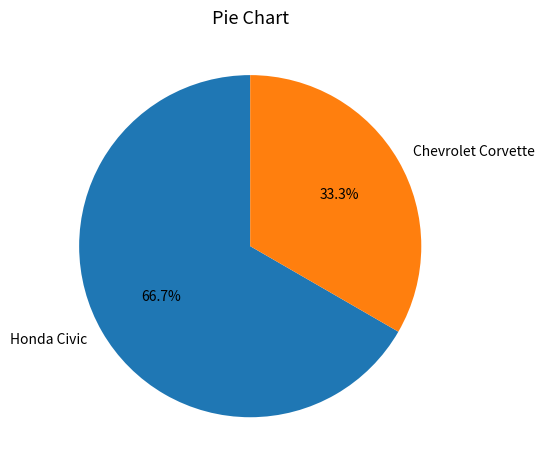

To the nearest percent, what is the difference between the Chevrolet Corvette and Honda Civic slice percentages?

33%